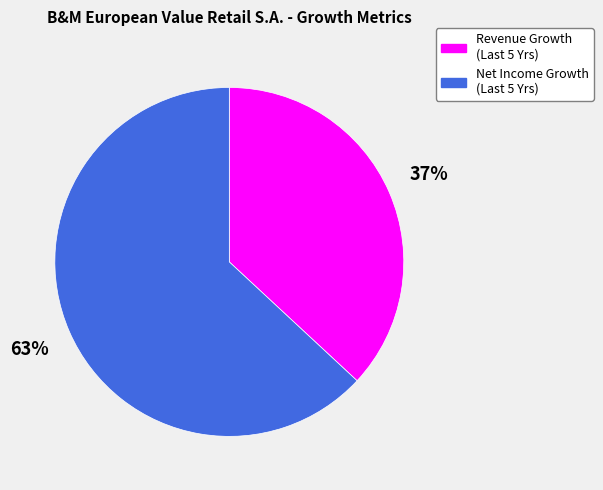

Which slice represents more than half of the pie?

Net Income Growth (Last 5 Yrs)